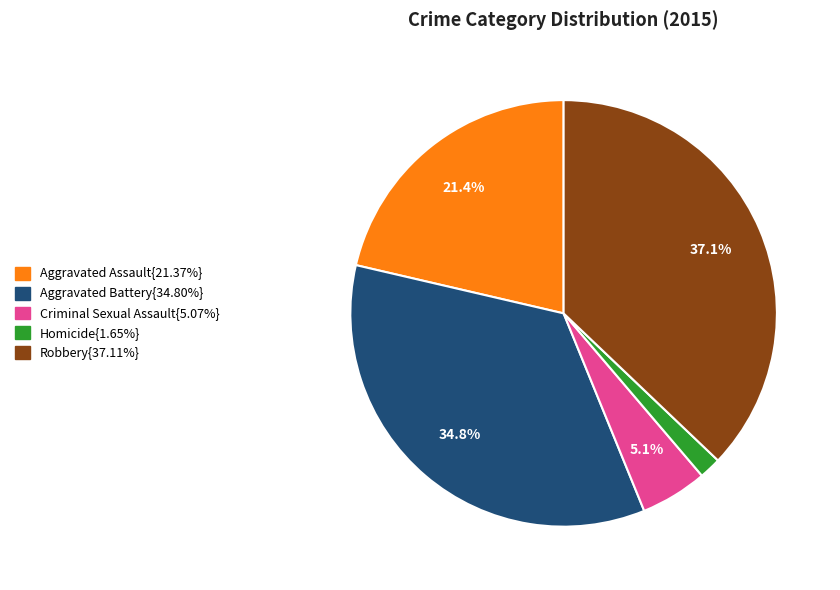

Is there any slice that represents more than half of the pie?

No